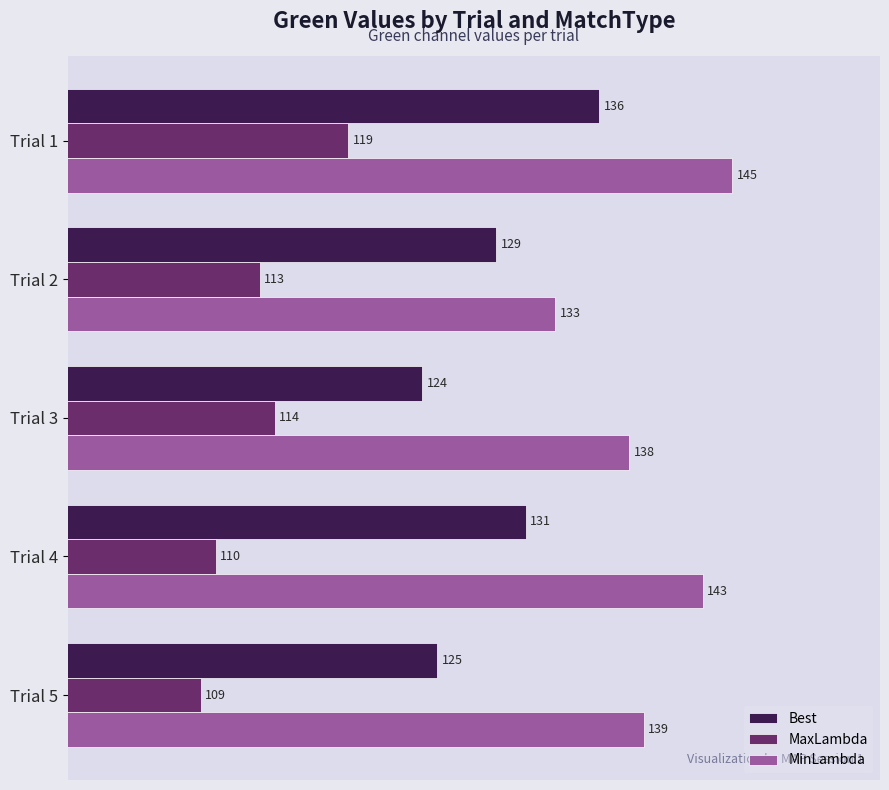

What are all the series names shown in the legend?

Best, MaxLambda, MinLambda